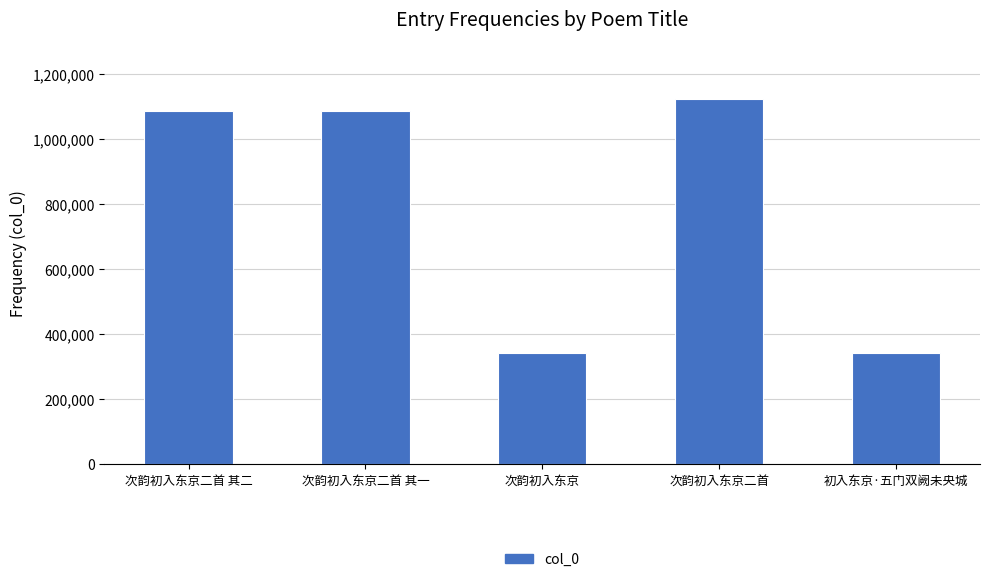

How many series are shown in this chart?

1